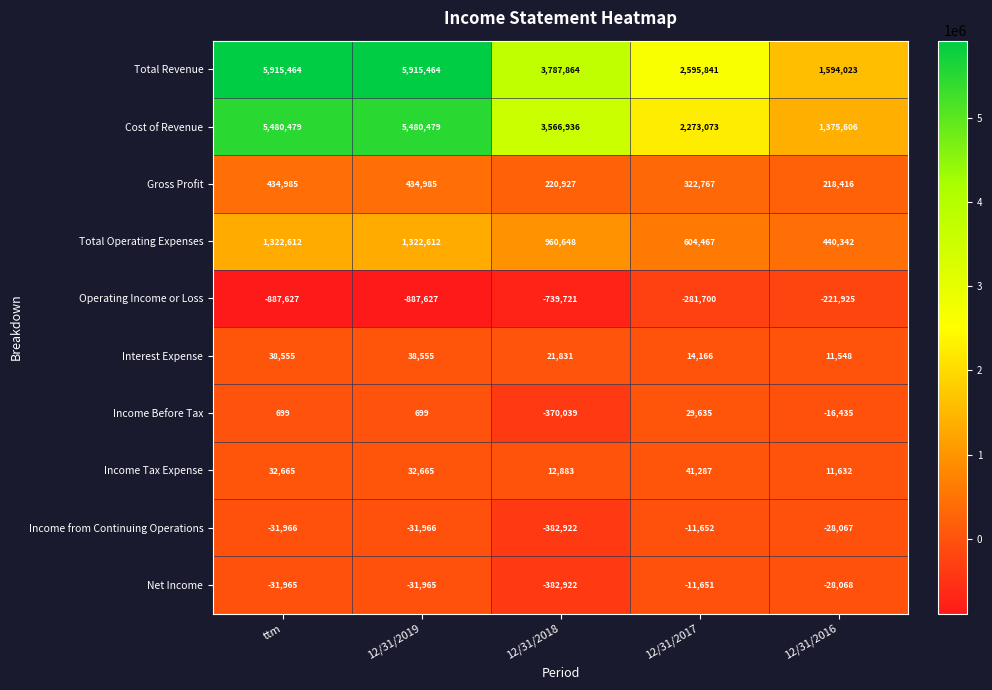

Which series has the largest total across all categories?

Total Revenue